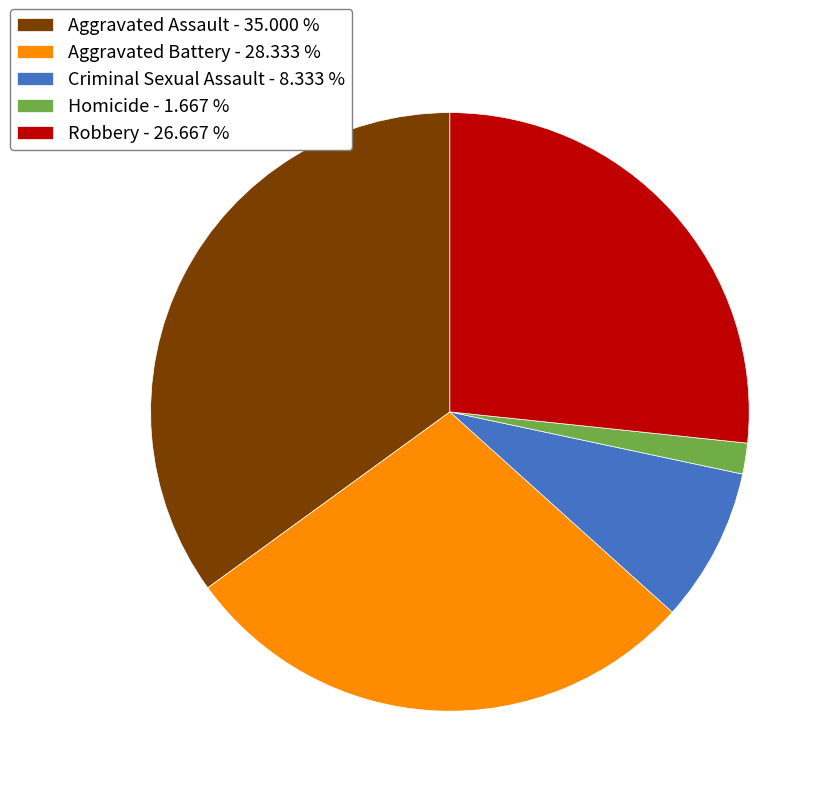

How many slices are in this pie chart?

5